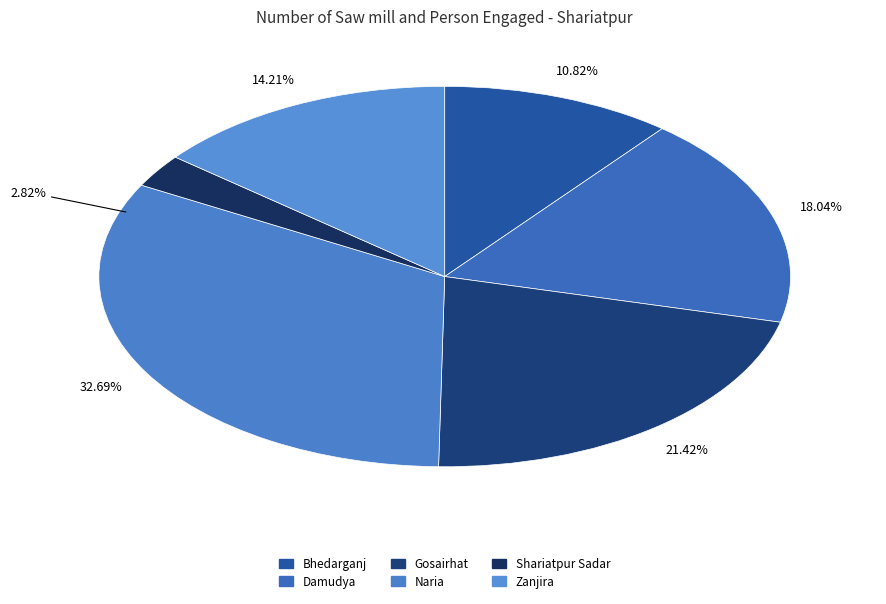

Does Naria represent more than half of the total?

No